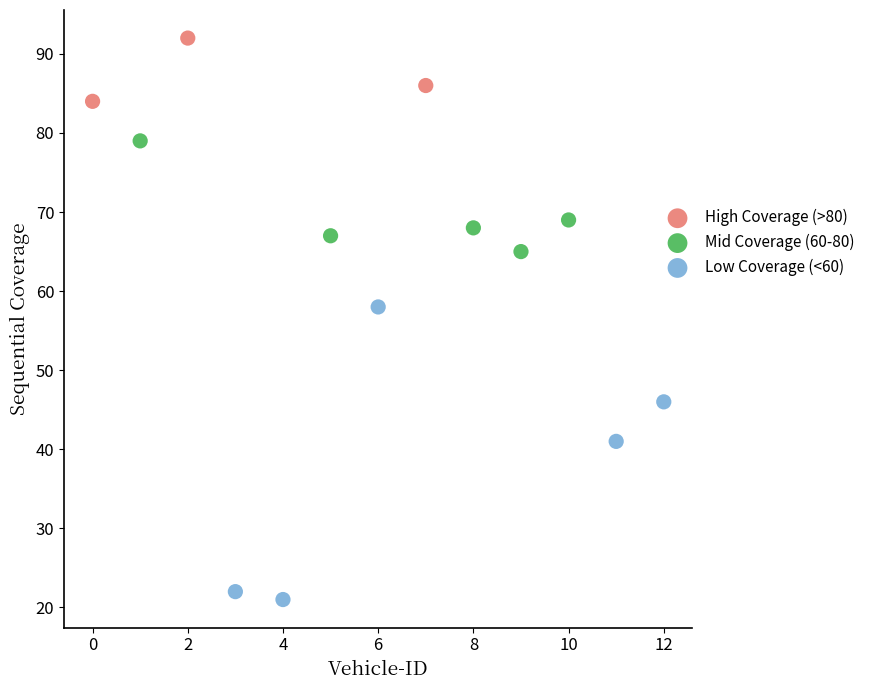

Which series reaches the maximum Y coordinate?

High Coverage (>80)